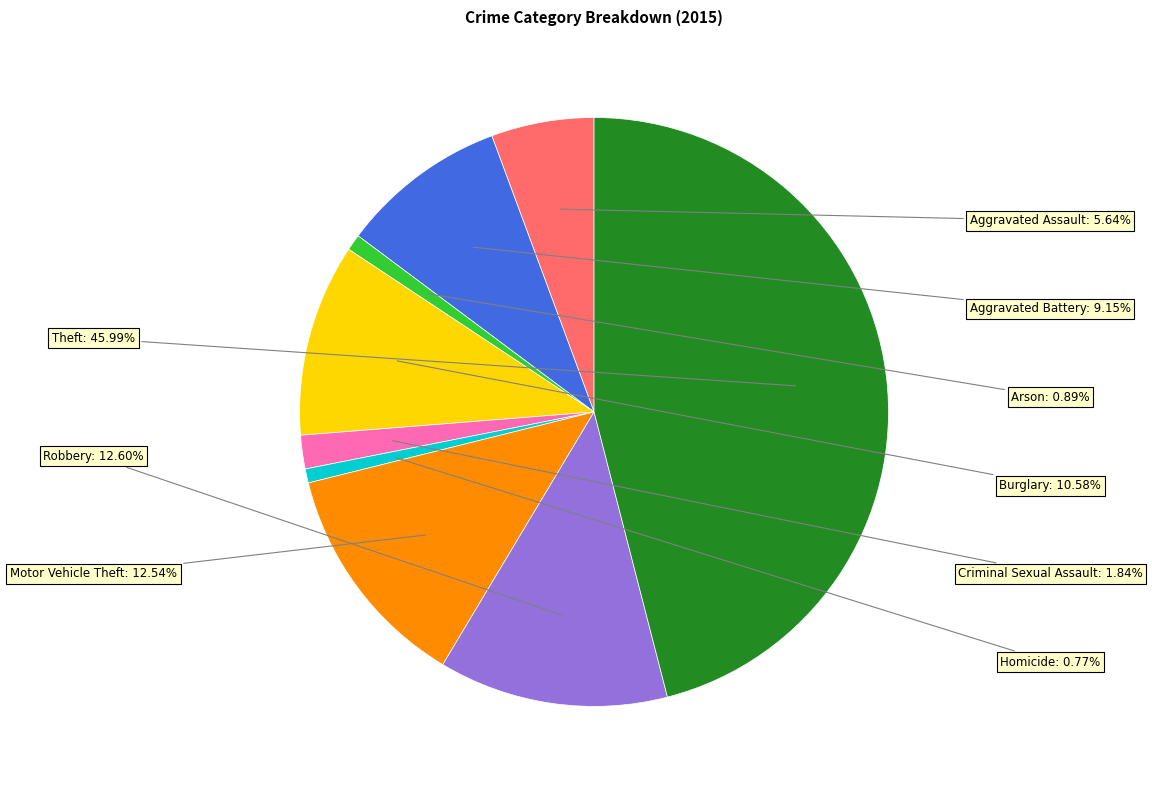

Is there a majority slice in this chart?

No